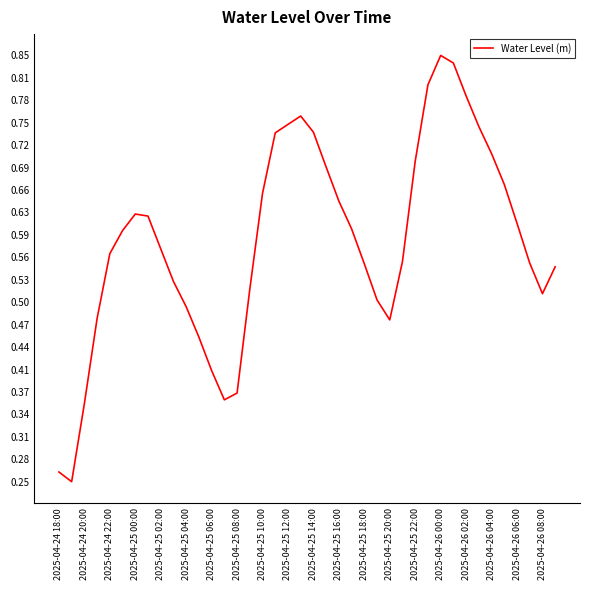

How many lines are shown in the chart?

1